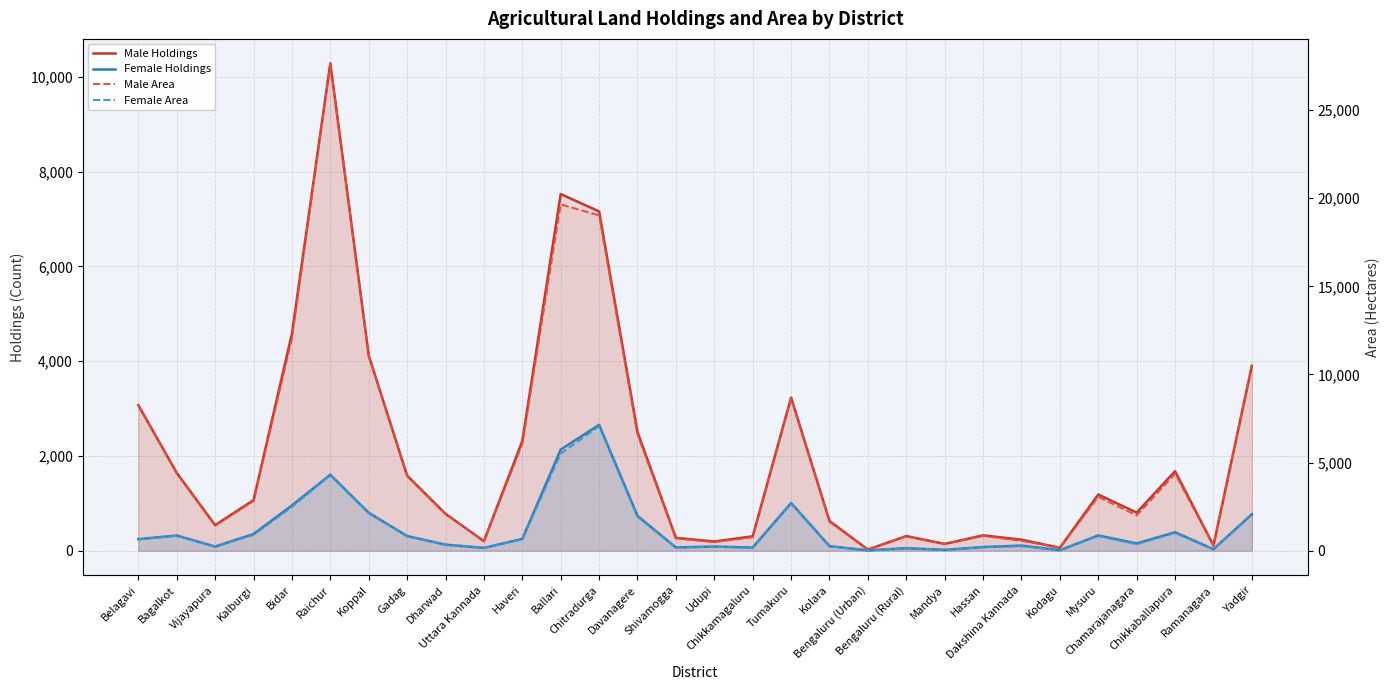

What is the label of the 14th point from the left?

Davanagere